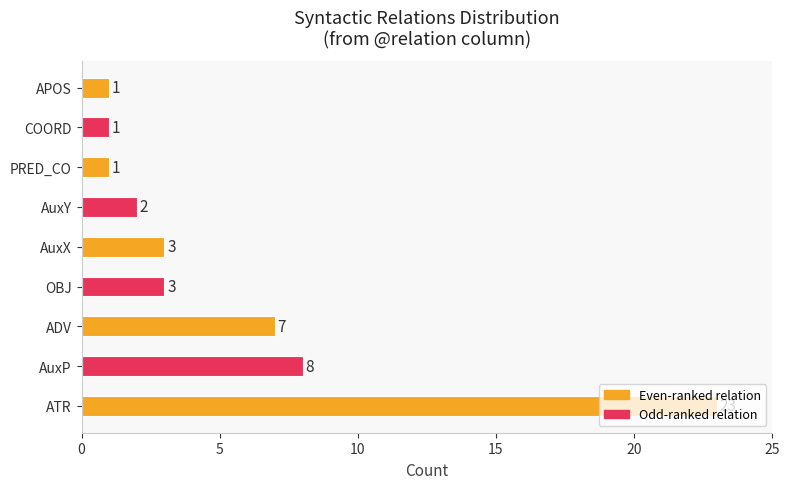

Where is the data nearest to the value 12?

AuxP